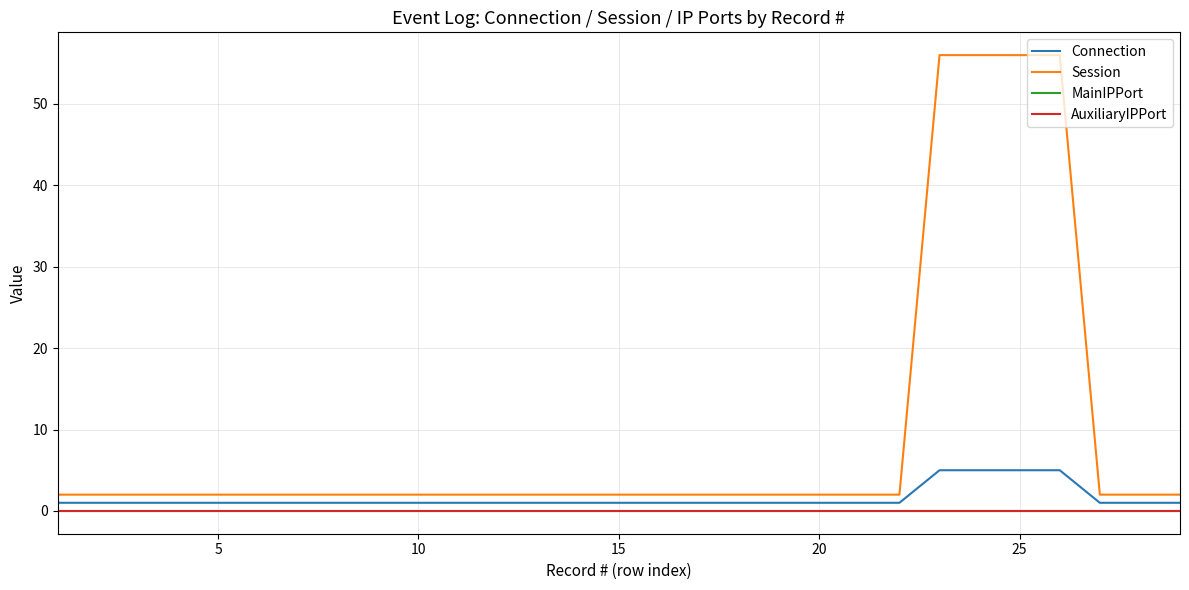

Reading right to left, extract all data points from this chart.

Connection: 1	1	1	5	5	5	5	1	1	1	1	1	1	1	1	1	1	1	1	1	1	1	1	1	1	1	1	1	1
Session: 2	2	2	56	56	56	56	2	2	2	2	2	2	2	2	2	2	2	2	2	2	2	2	2	2	2	2	2	2
MainIPPort: 0	0	0	0	0	0	0	0	0	0	0	0	0	0	0	0	0	0	0	0	0	0	0	0	0	0	0	0	0
AuxiliaryIPPort: 0	0	0	0	0	0	0	0	0	0	0	0	0	0	0	0	0	0	0	0	0	0	0	0	0	0	0	0	0